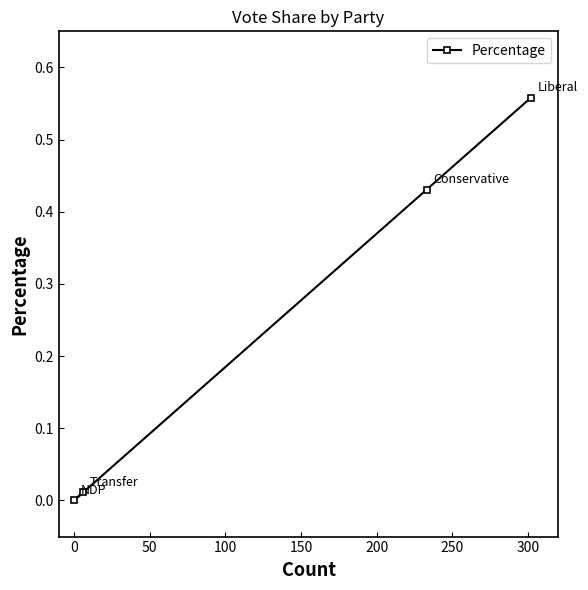

What is the sum of all values?

1.0